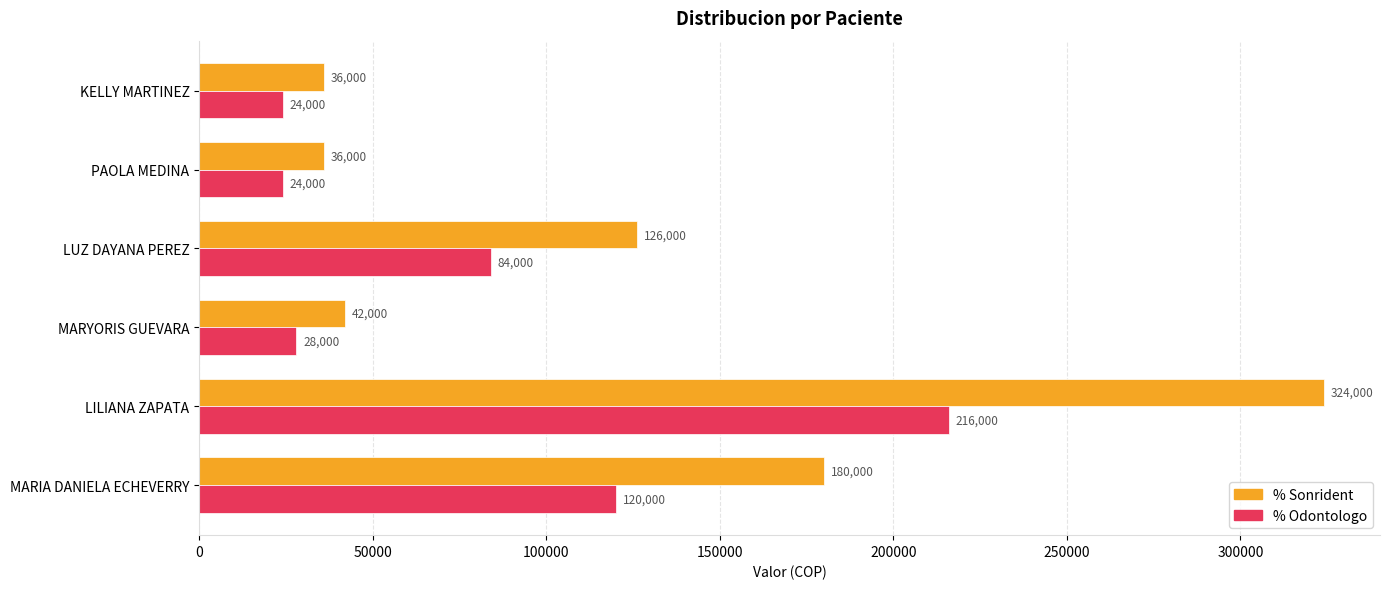

At which label does % Odontologo reach its peak?

LILIANA ZAPATA